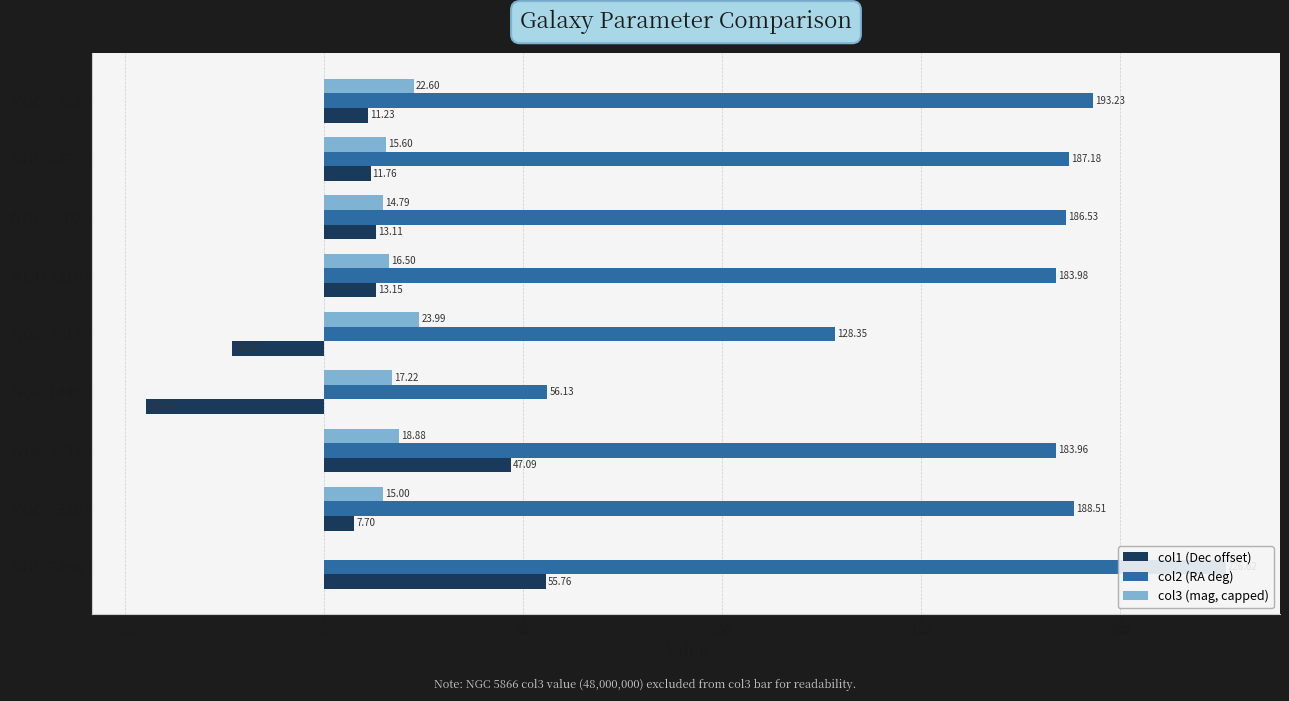

Rank the series at NGC 4216 from highest to lowest value.

col2 (RA deg), col3 (mag, capped), col1 (Dec offset)